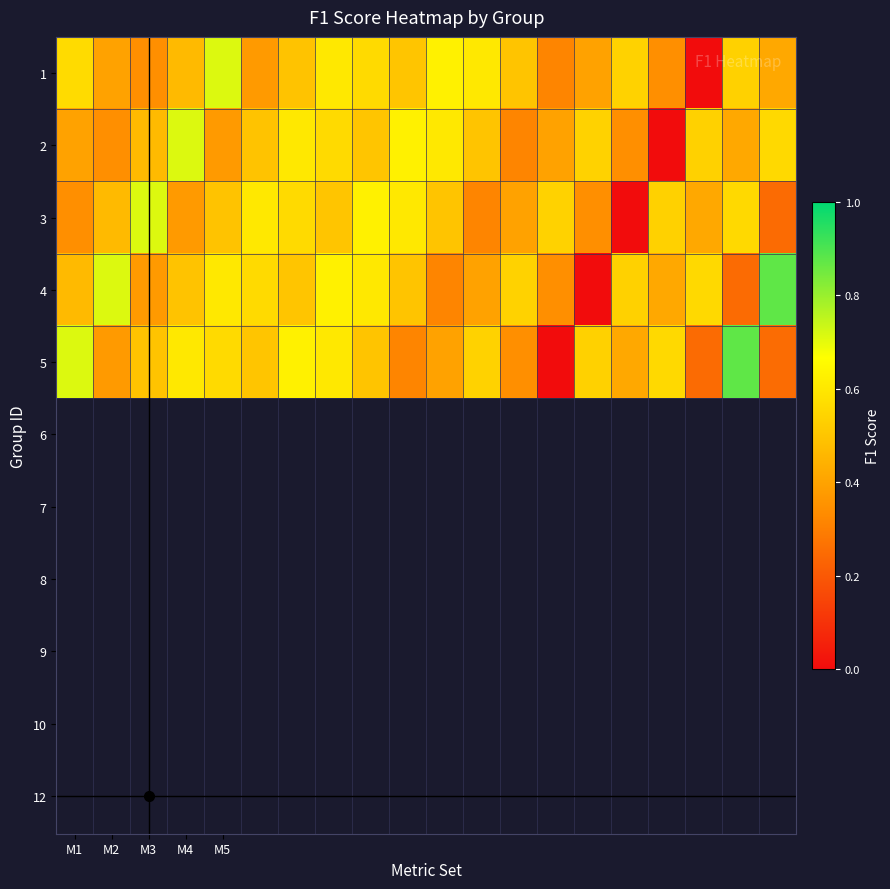

Which category has the highest value in the 2 series?

M4